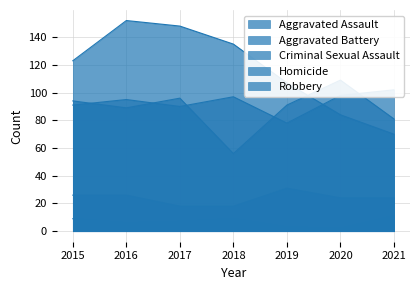

What is the value of the Robbery point at the 1st from the left?

123